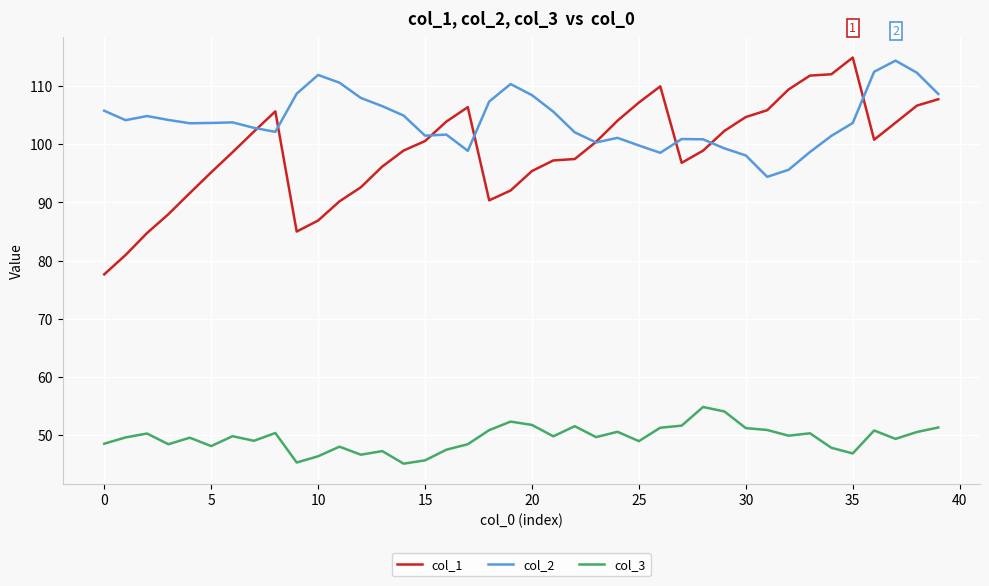

What is the minimum value shown in the chart?

45.1